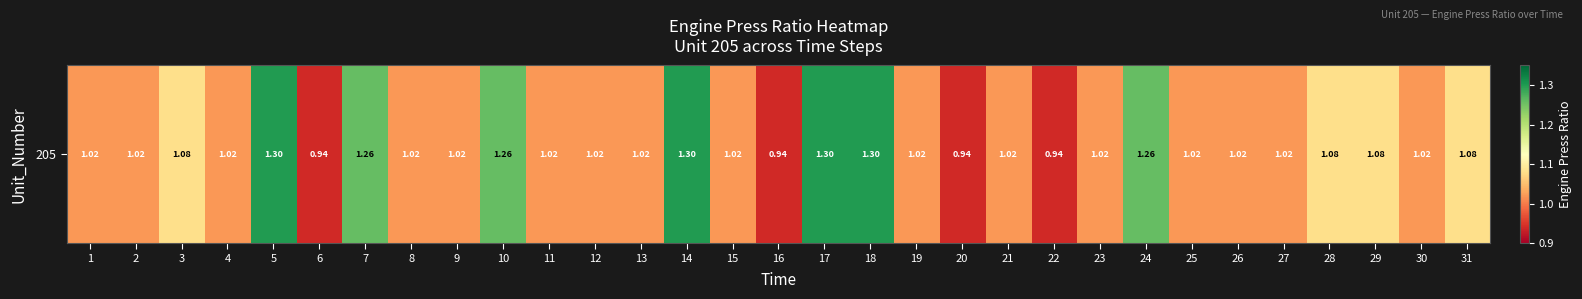

Which category has the highest value across all series?

5